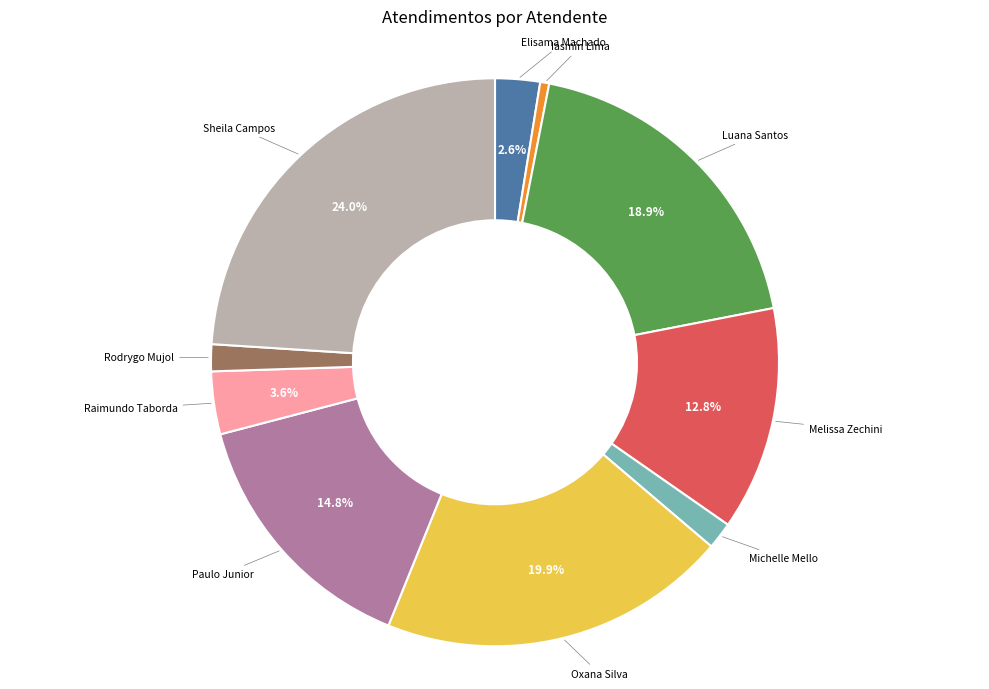

Does any single category account for the majority?

No